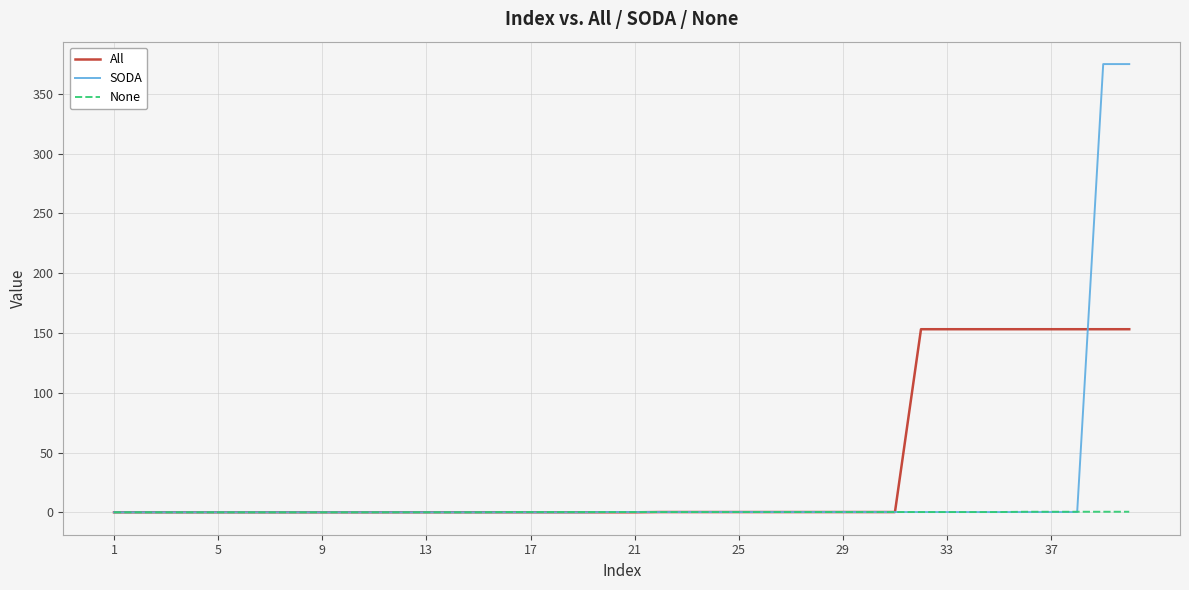

What are all the series names shown in the legend?

All, SODA, None